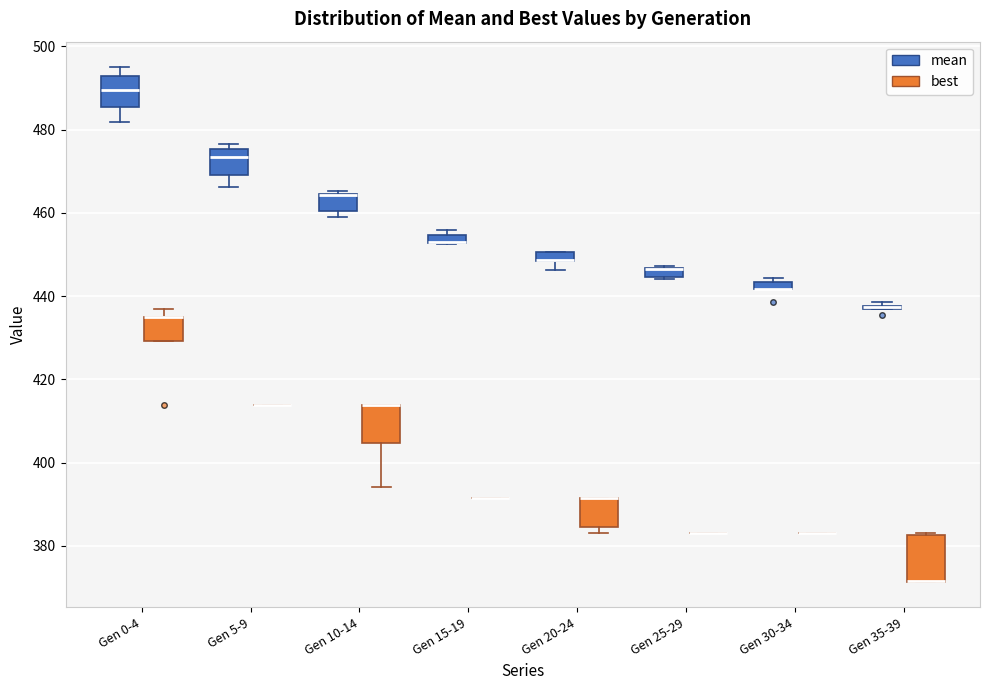

Where is the upper edge of the box for Gen 20-24 (best) on the y-axis? The values are not printed on the chart, so give them approximately, as read against the axis.

392